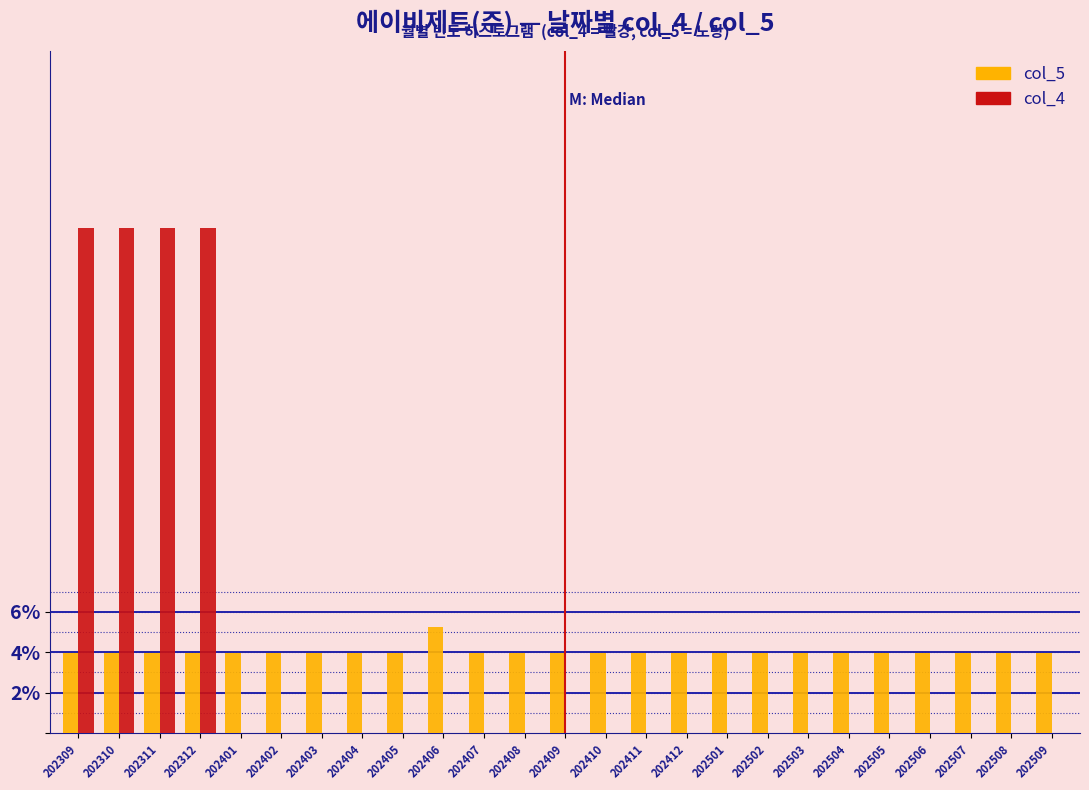

What is the maximum value for col_5?

5.3